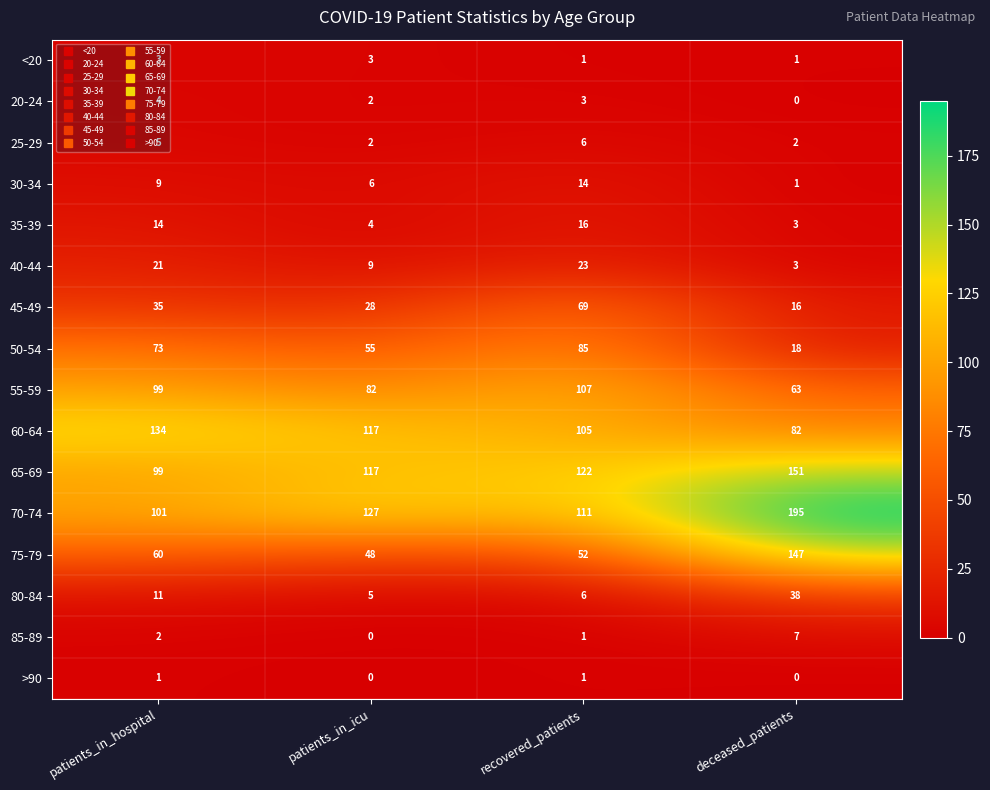

Is it true that 80-84 equals 25 at deceased_patients?

False